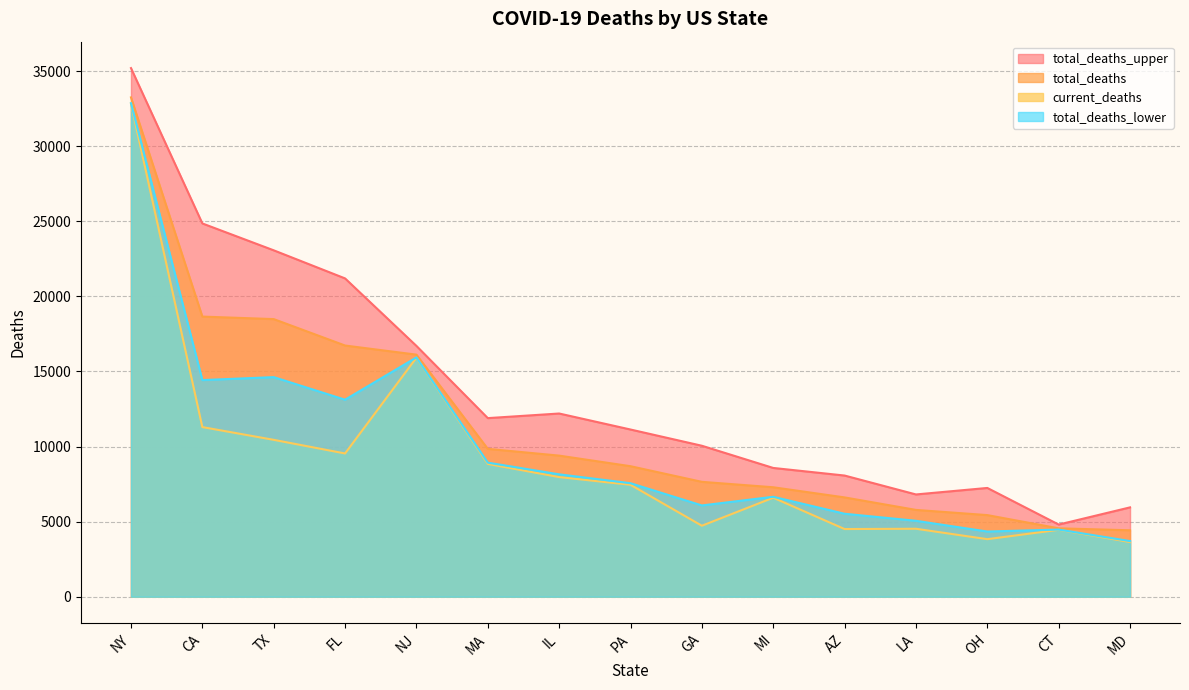

What is the greatest value displayed?

35201